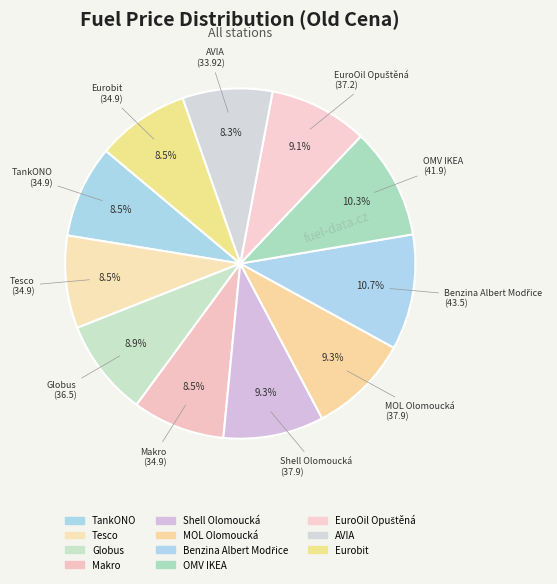

How many slices are in this pie chart?

11